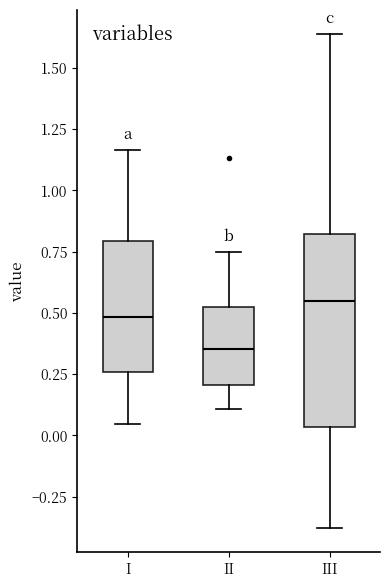

Which box is the tallest, from its lower edge to its upper edge?

III